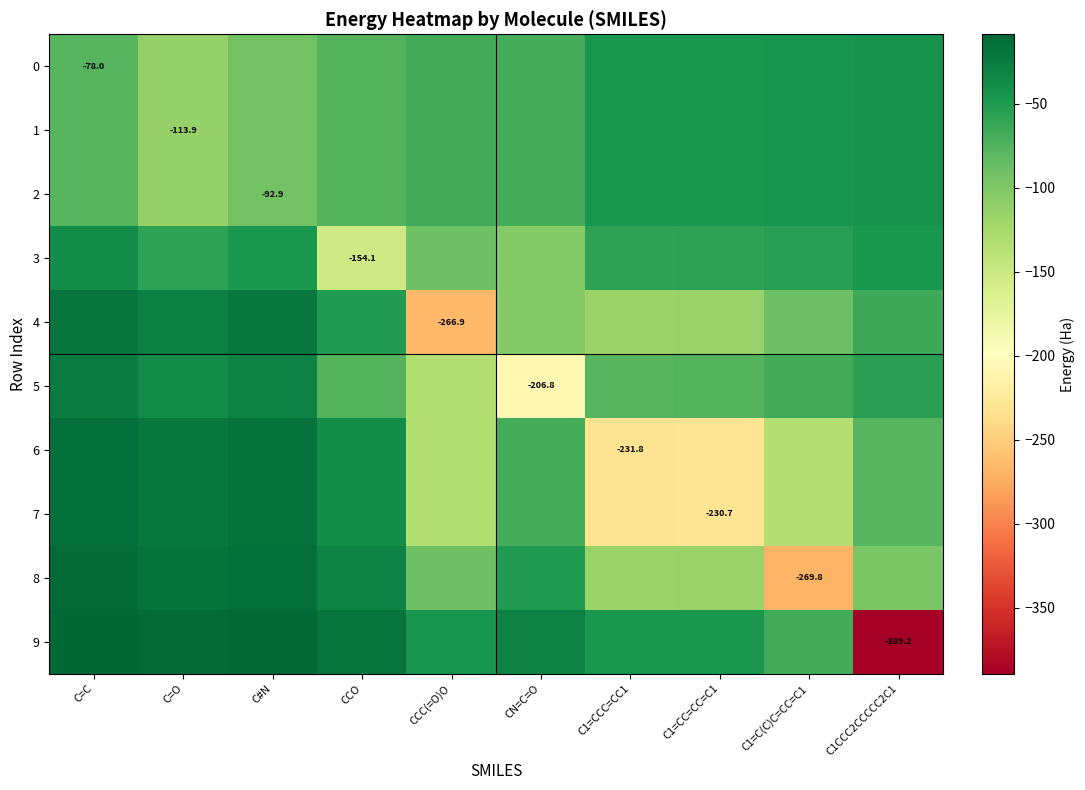

What is the sum of all 3 values?

-707.1